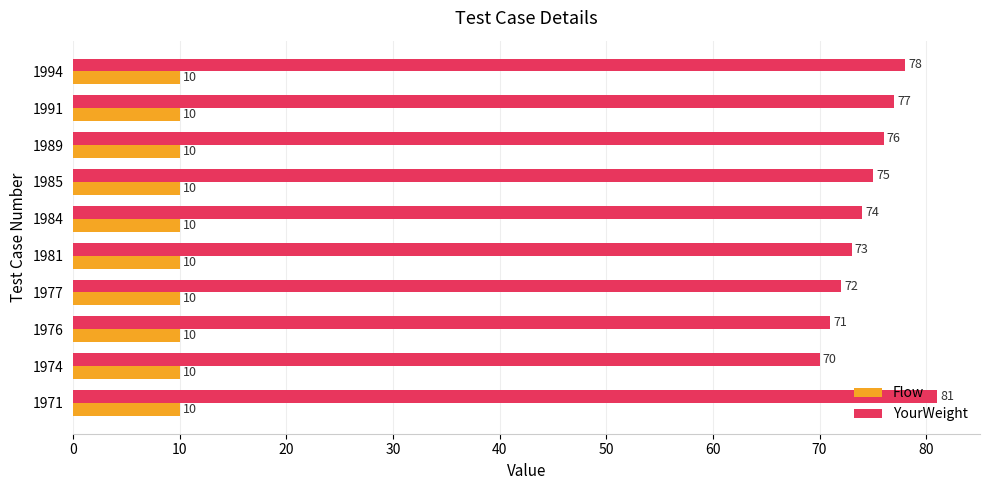

The value of YourWeight at 1974 is 70. True or false?

True